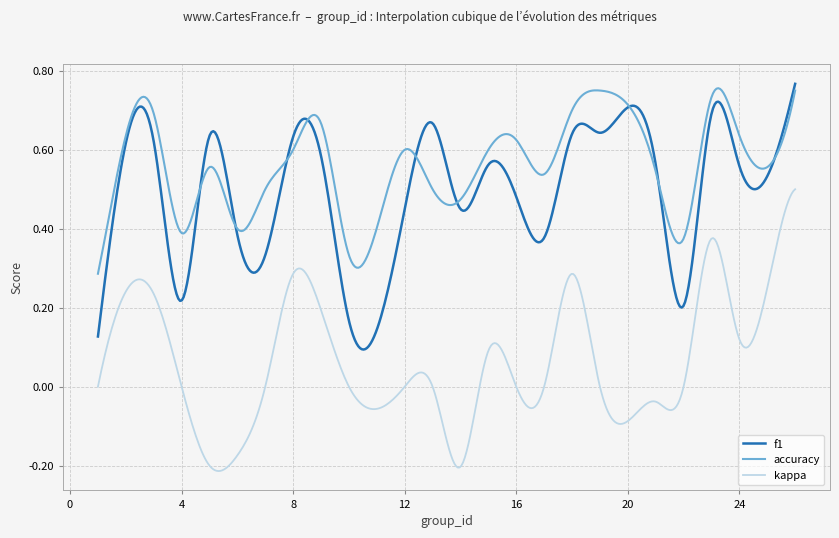

True or false: accuracy and kappa intersect in this chart.

False